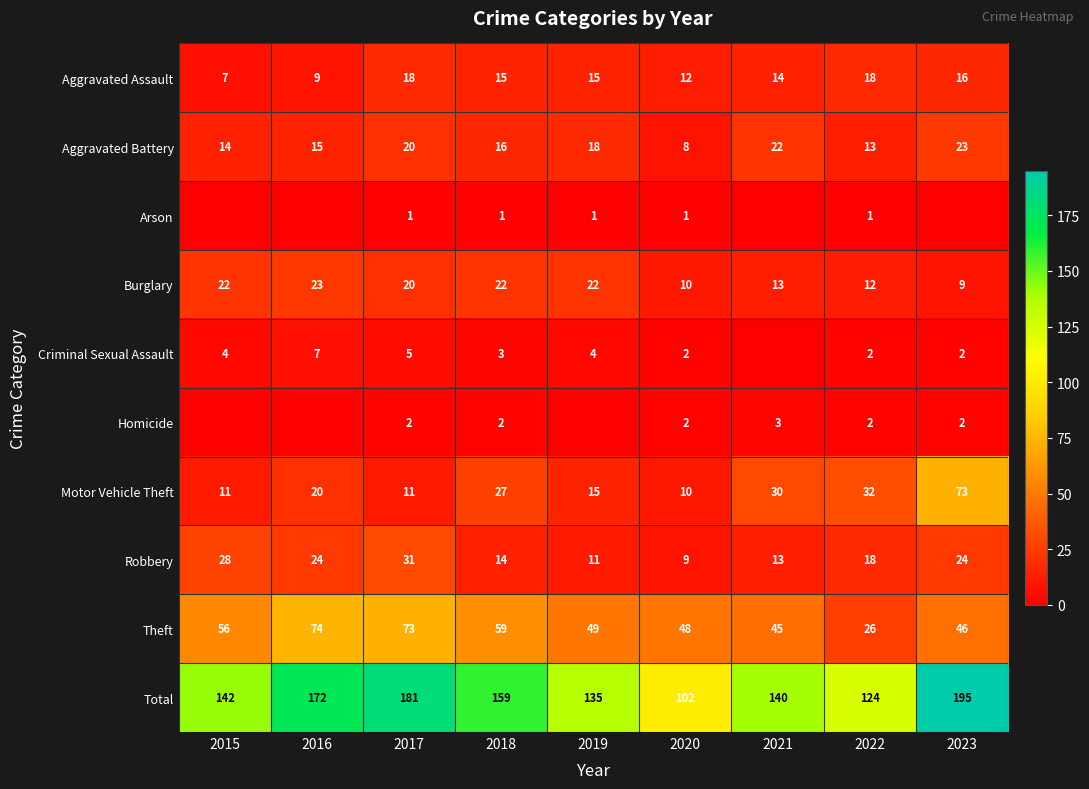

Is the value of Motor Vehicle Theft at 2020 greater than the value of Criminal Sexual Assault at 2019?

Yes